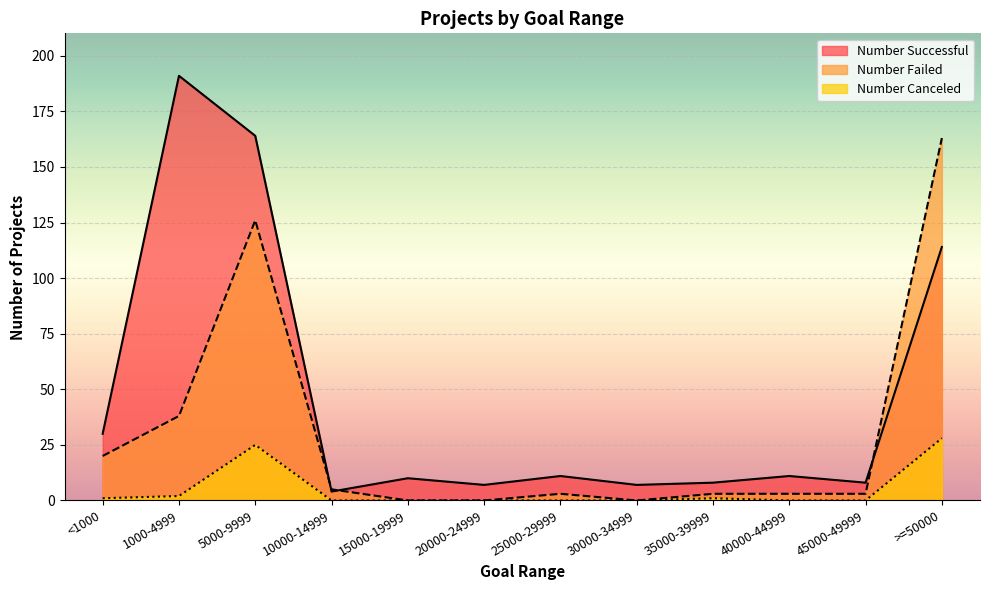

The Number Failed series shows 5 at 40000-44999. True or false?

False